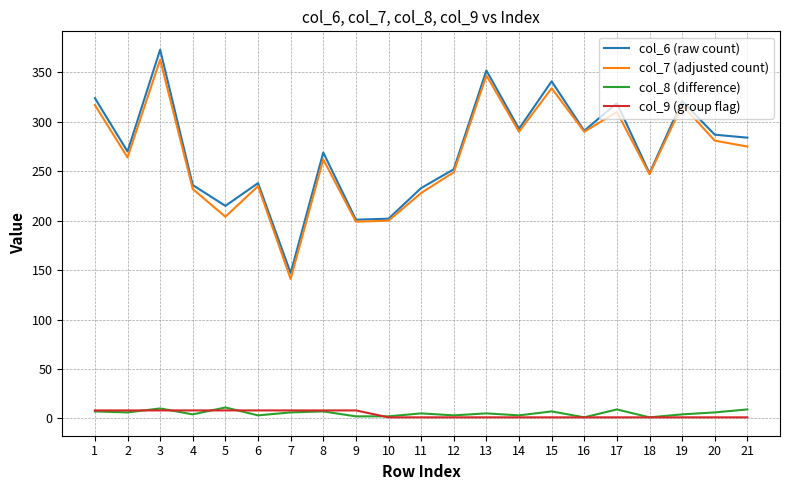

What is the maximum value shown in the chart?

373